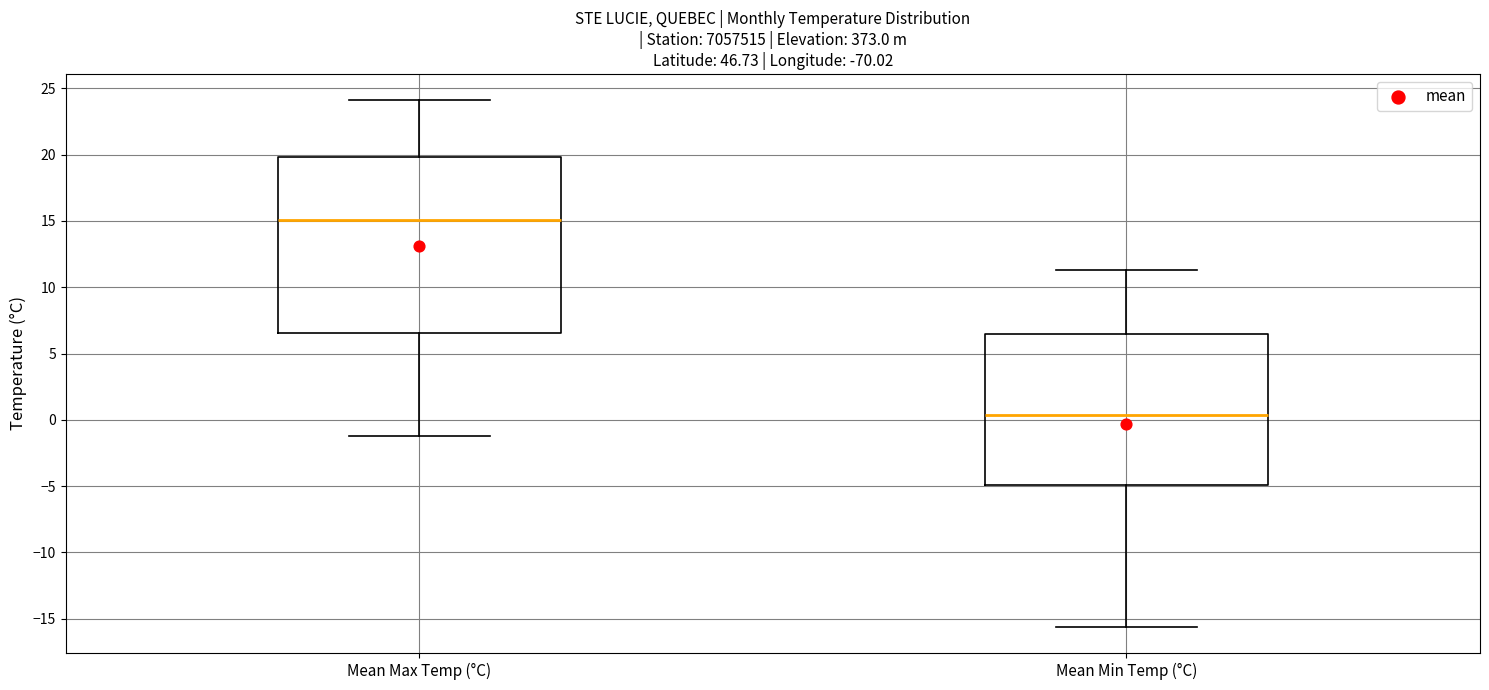

Which box has the highest median line?

Mean Max Temp (°C)